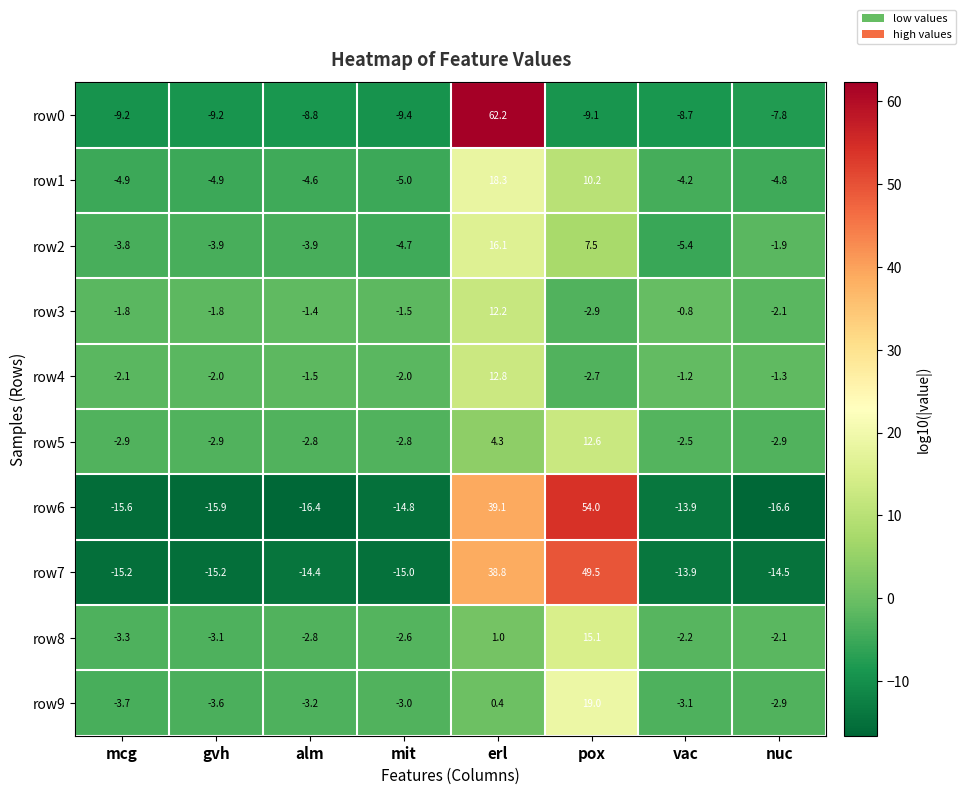

What value does the row2 series have at gvh?

-3.9